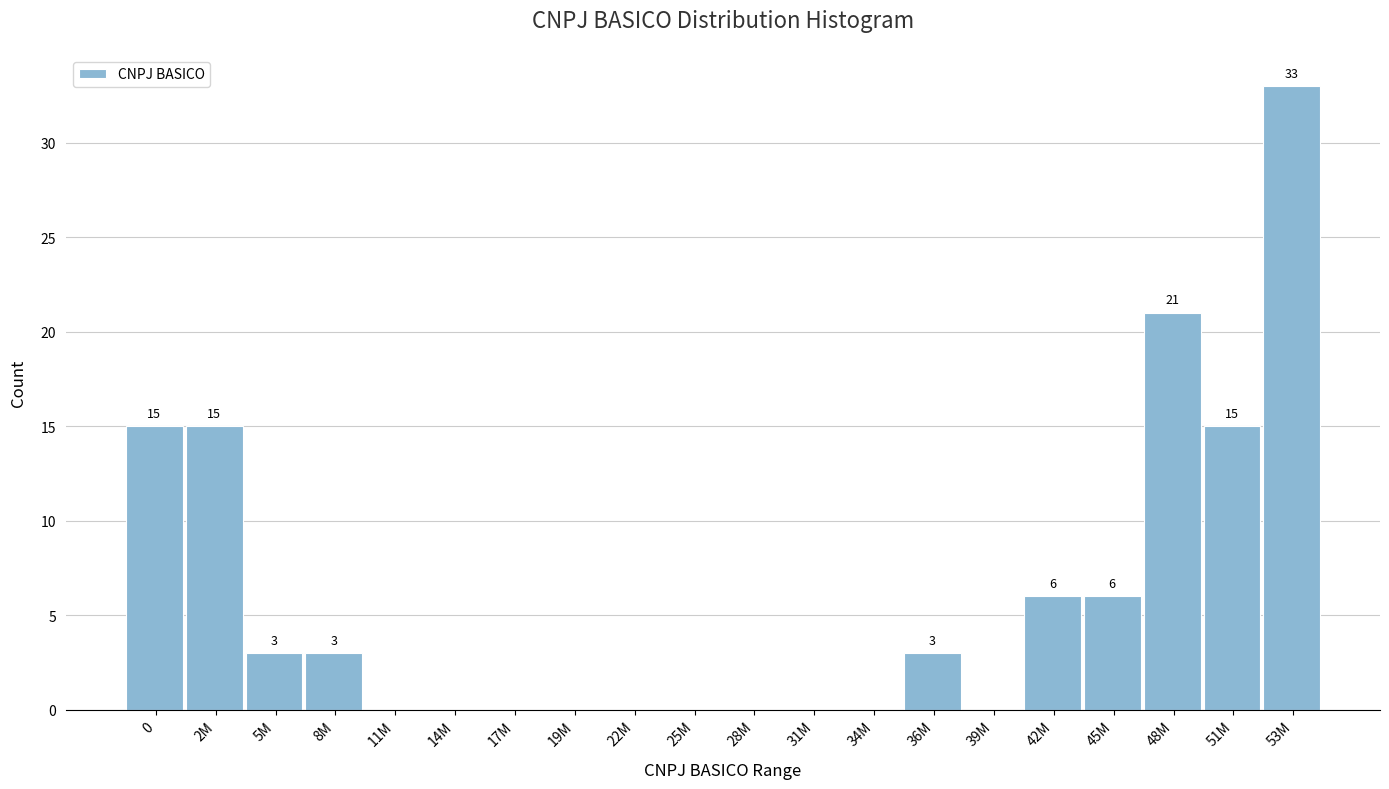

Reading left to right, transcribe all the data shown in this chart.

0=15	2M=15	5M=3	8M=3	11M=0	14M=0	17M=0	19M=0	22M=0	25M=0	28M=0	31M=0	34M=0	36M=3	39M=0	42M=6	45M=6	48M=21	51M=15	53M=33